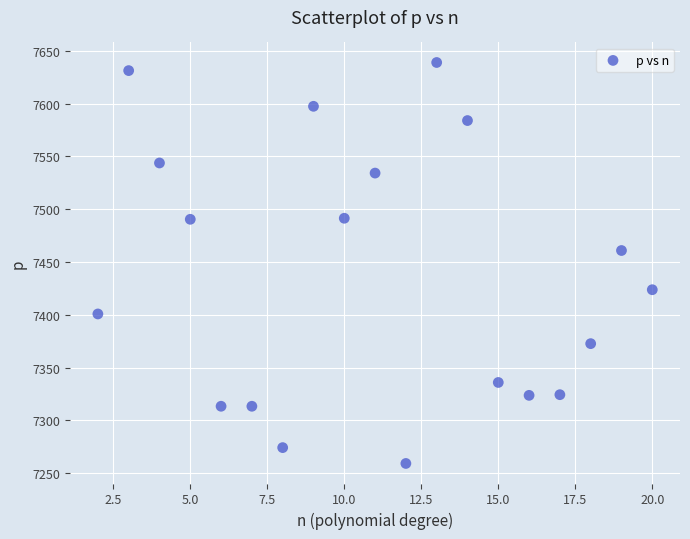

What is the range of X values (max minus min)?

18.0